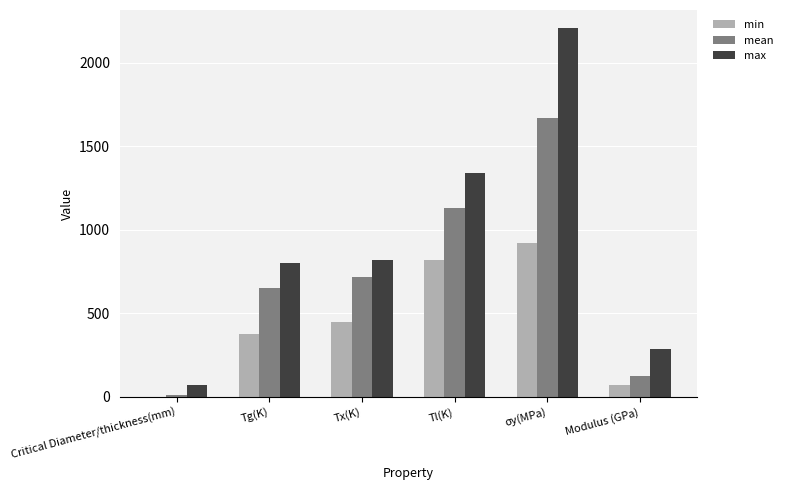

What is the sum of the min values at σy(MPa) and Tx(K)?

1365.0